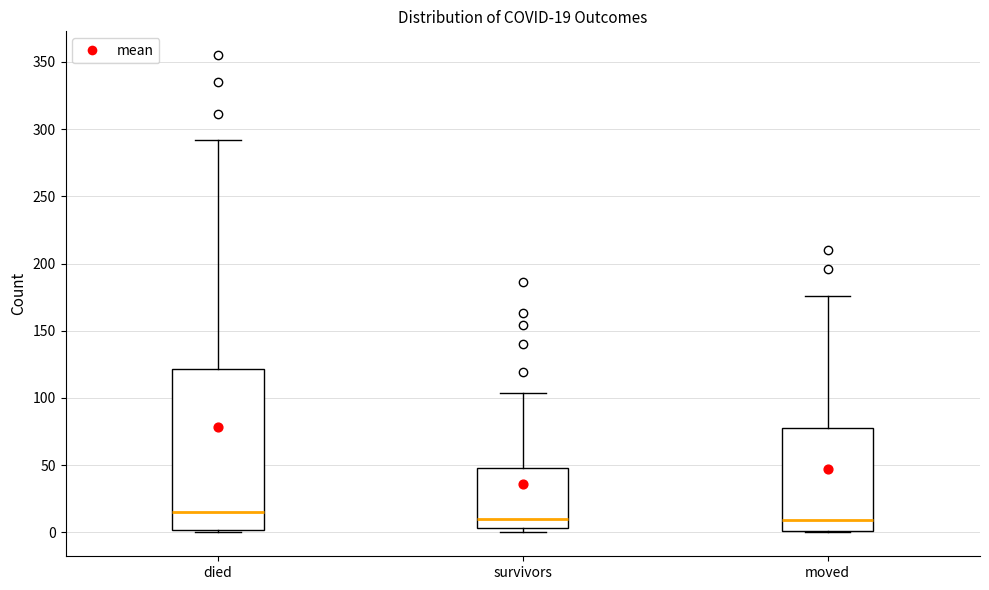

Comparing the boxes themselves (not the whiskers), which one is the tallest?

died